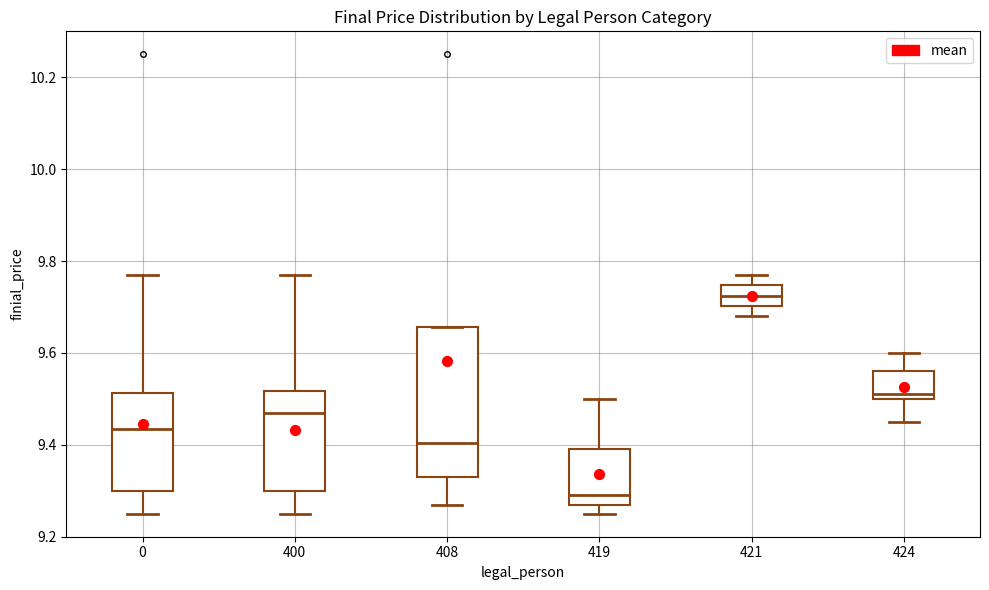

Reading left to right, read every box against the y-axis: the position of its median line, the range the box covers, and the ends of its whiskers. The values are not printed on the chart, so give them approximately, as read against the axis.

0: median 9.44, box 9.30 to 9.52, whiskers 9.26 to 9.78
400: median 9.48, box 9.30 to 9.52, whiskers 9.26 to 9.78
408: median 9.40, box 9.34 to 9.66, whiskers 9.28 to 9.66
419: median 9.30, box 9.28 to 9.40, whiskers 9.26 to 9.50
421: median 9.72, box 9.70 to 9.74, whiskers 9.68 to 9.78
424: median 9.52, box 9.50 to 9.56, whiskers 9.46 to 9.60